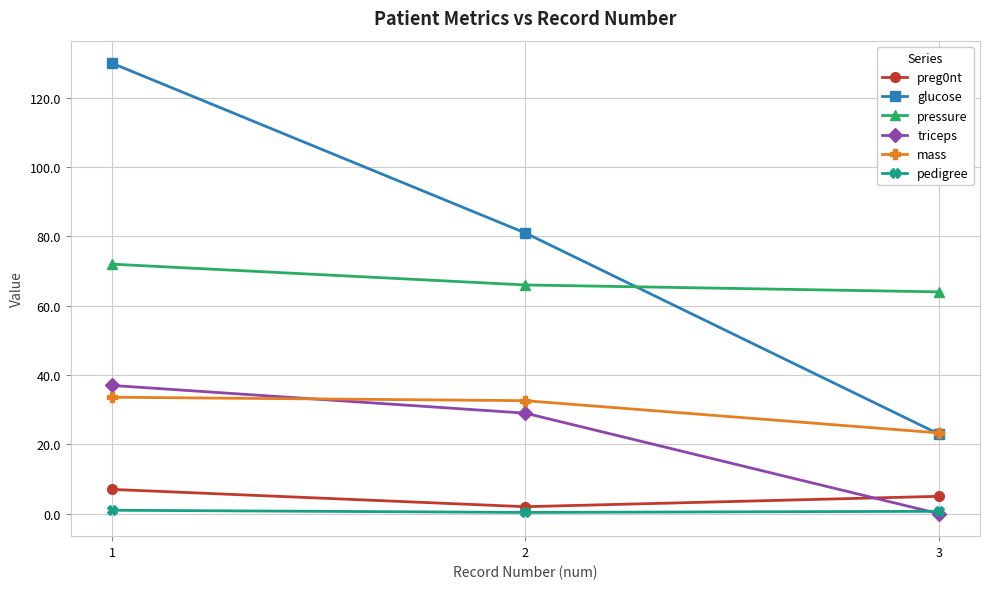

How many lines are shown in the chart?

6